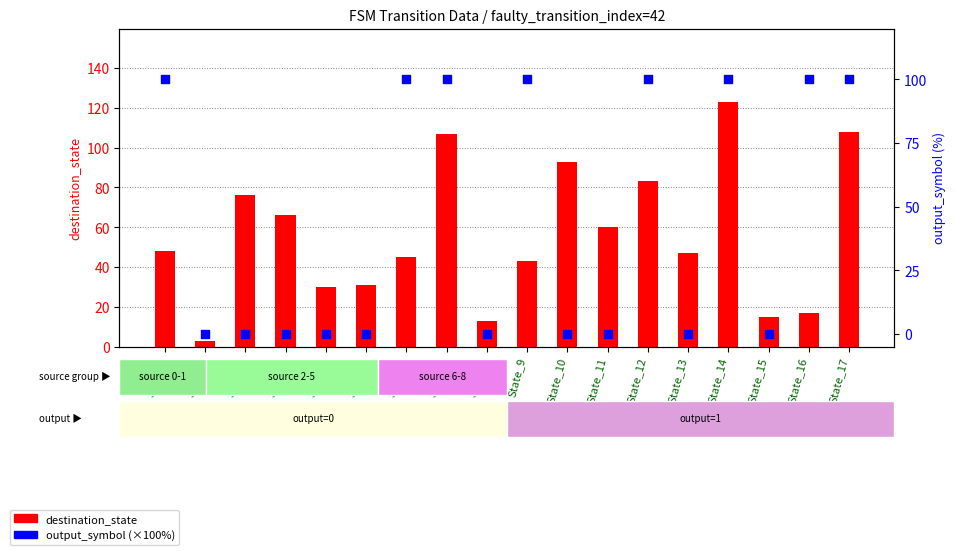

Which series has the largest total across all categories?

destination_state